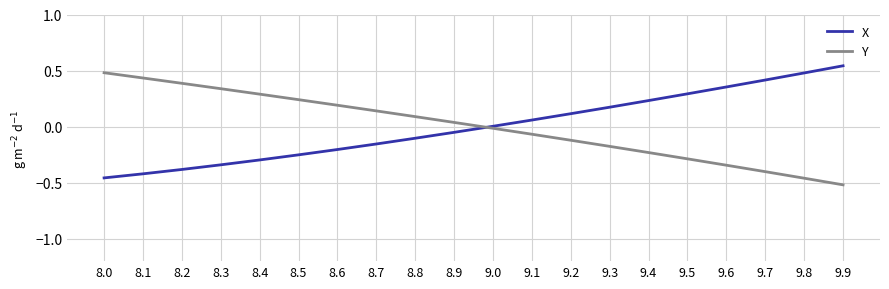

What is the difference between the highest and lowest values at 9.6?

0.7